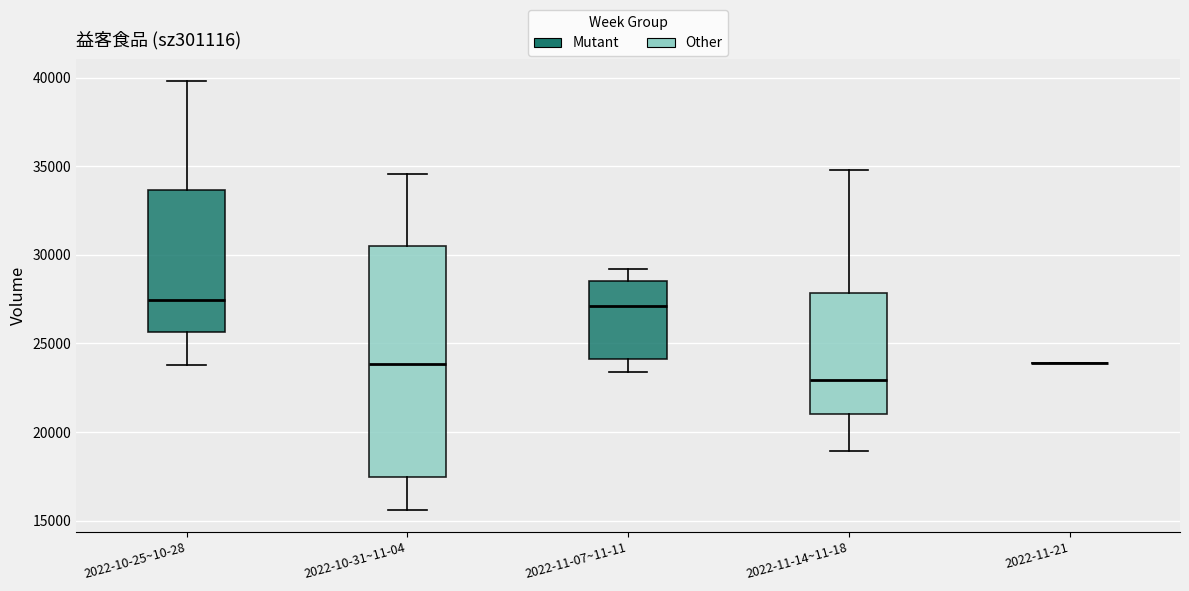

Reading left to right, read every box against the y-axis: the position of its median line, the range the box covers, and the ends of its whiskers. The values are not printed on the chart, so give them approximately, as read against the axis.

2022-10-25~10-28: median 27500, box 25500 to 33500, whiskers 24000 to 40000
2022-10-31~11-04: median 24000, box 17500 to 30500, whiskers 15500 to 34500
2022-11-07~11-11: median 27000, box 24000 to 28500, whiskers 23500 to 29000
2022-11-14~11-18: median 23000, box 21000 to 28000, whiskers 19000 to 35000
2022-11-21: box collapsed to a line at 24000, whiskers 24000 to 24000